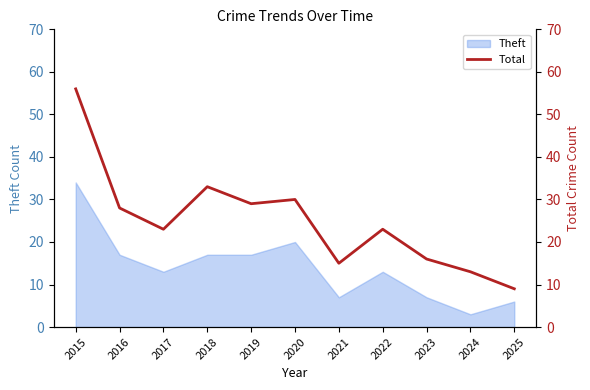

The Theft series shows 34 at 2020. True or false?

False